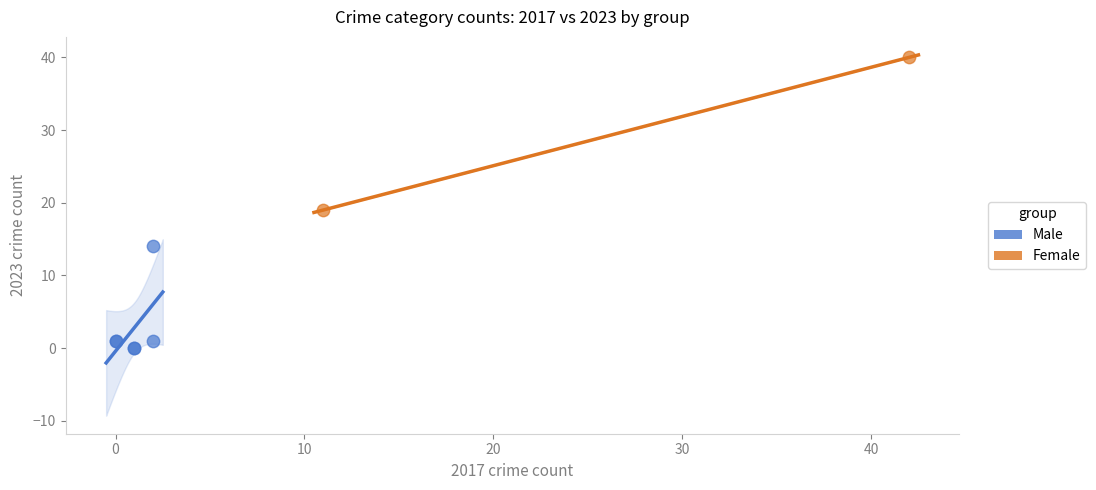

Which series reaches the minimum Y coordinate?

Male